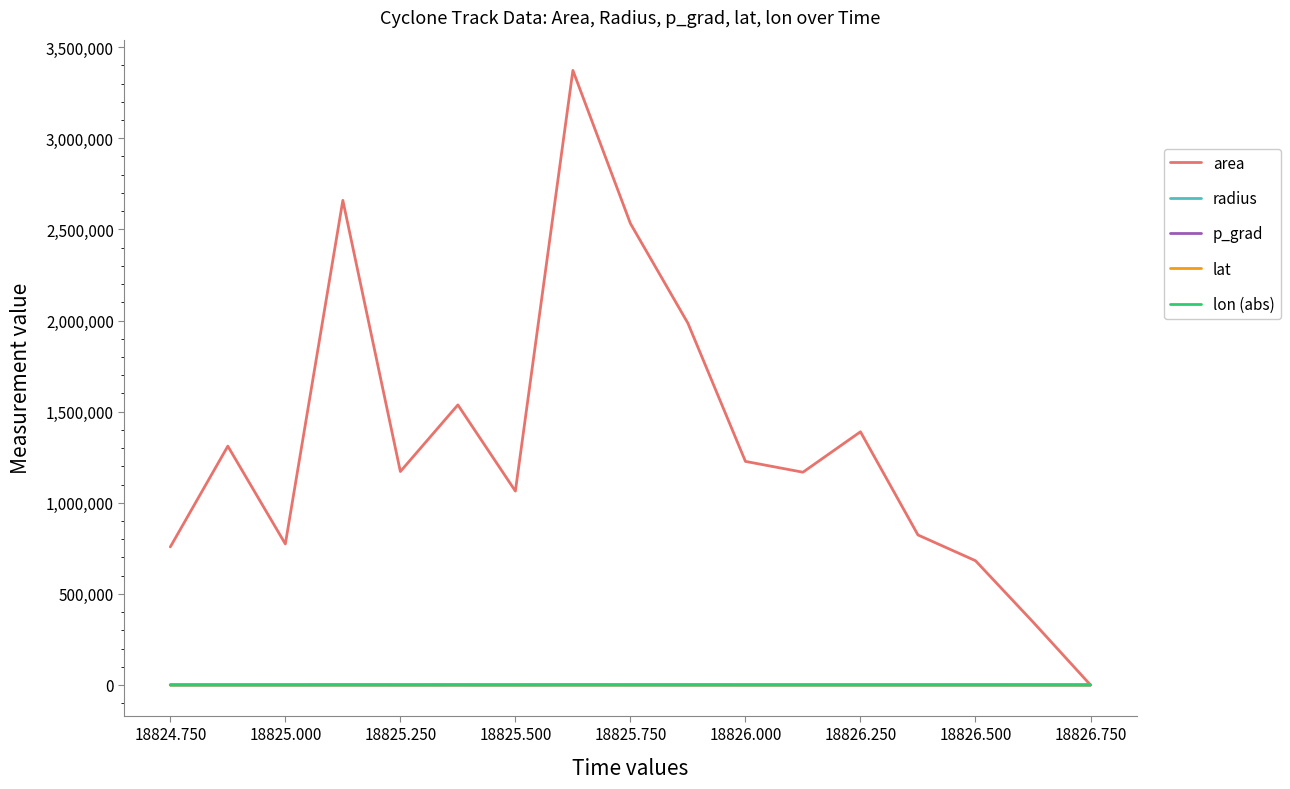

Which series has the widest spread of values?

area